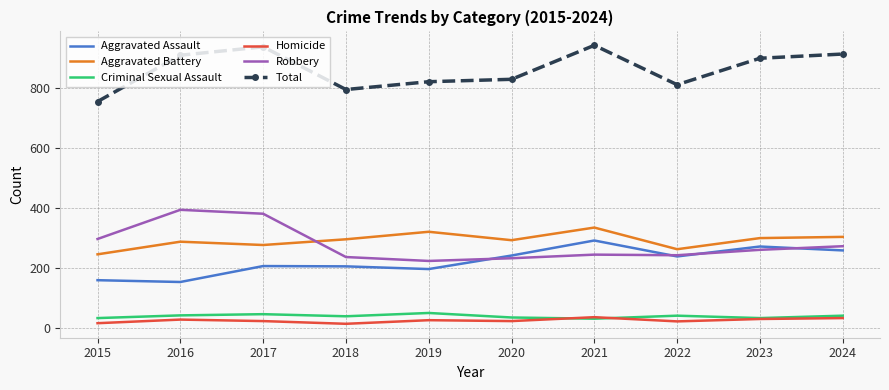

What is the lowest value of the Aggravated Battery series?

246